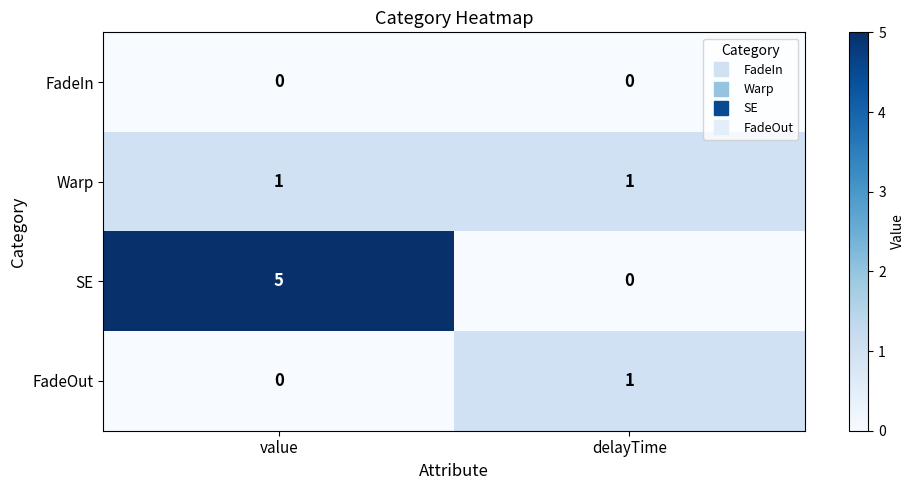

The value of SE at delayTime is 0. True or false?

True